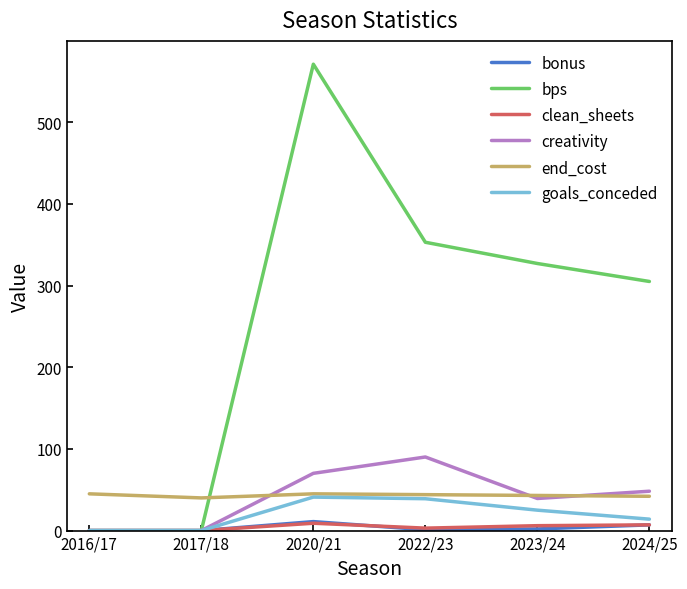

Which series has the largest total across all categories?

bps